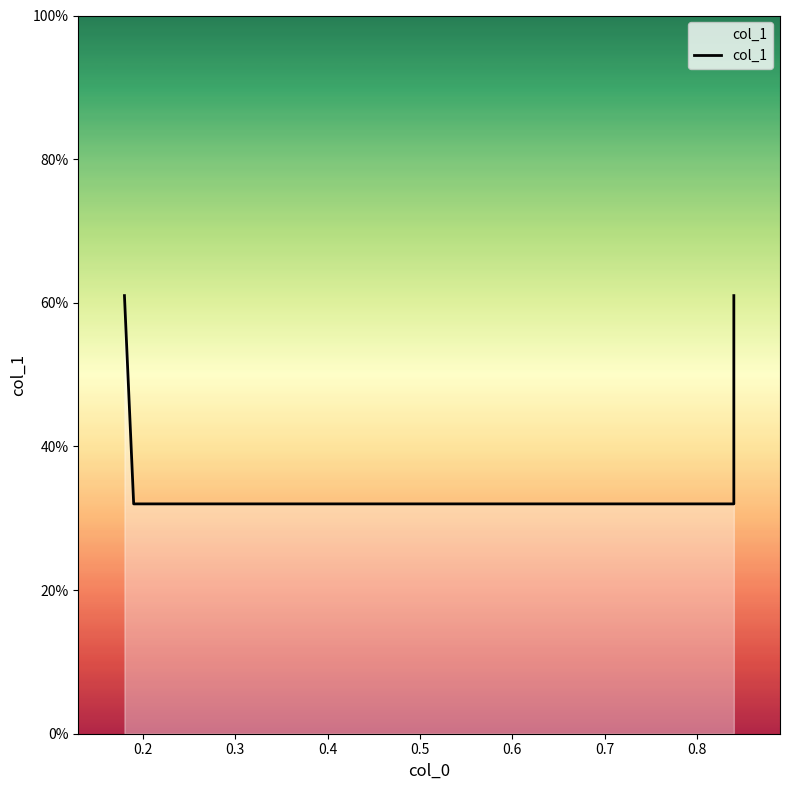

What is the difference between the second highest and second lowest values?

0.3